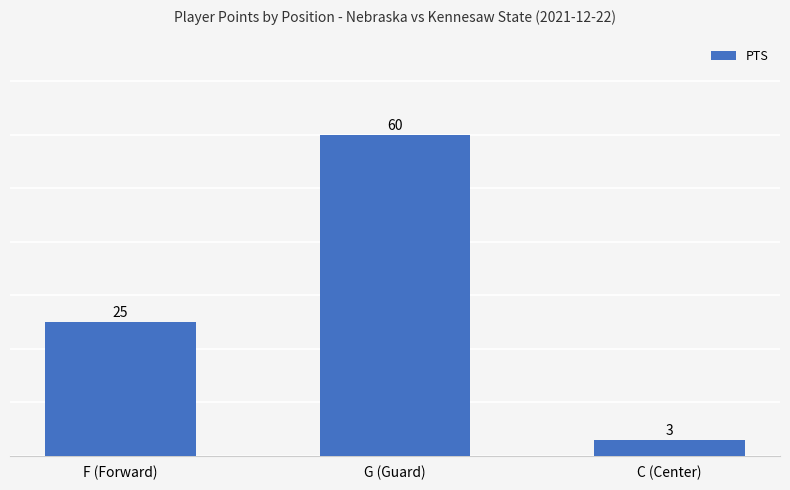

What position from the right is F (Forward)?

3